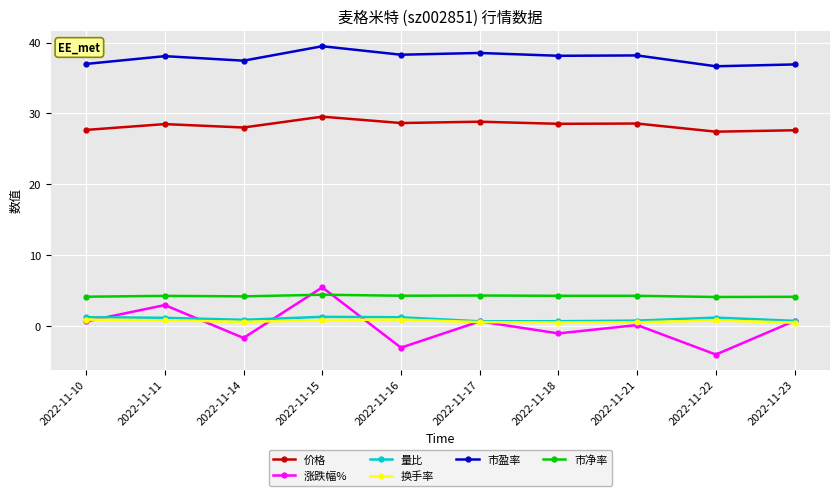

Is it true that 市净率 equals 1.5 at 2022-11-10?

False